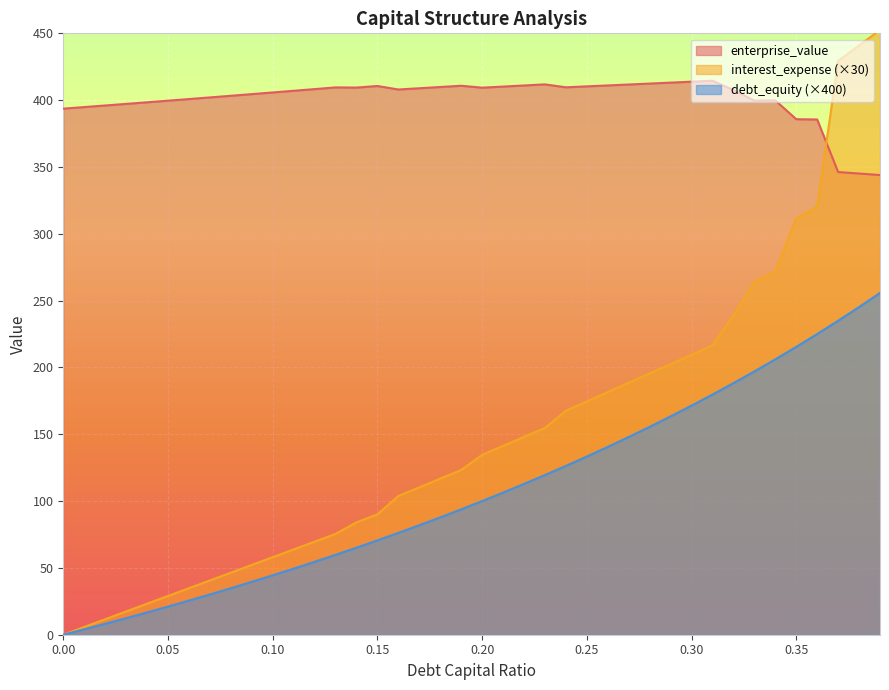

At how many categories does at least one series exceed 97?

40